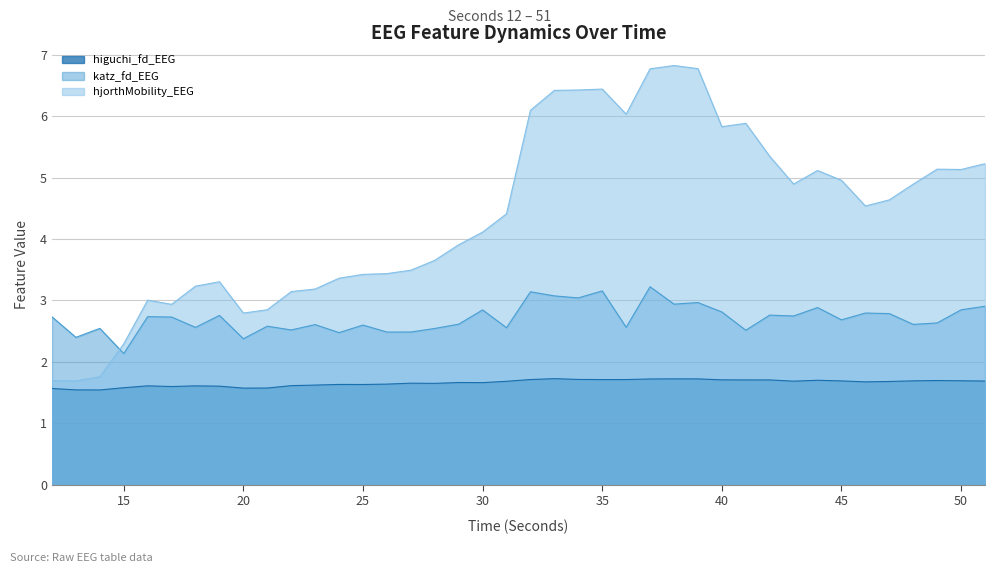

Does the chart display data point markers on the line(s)?

No